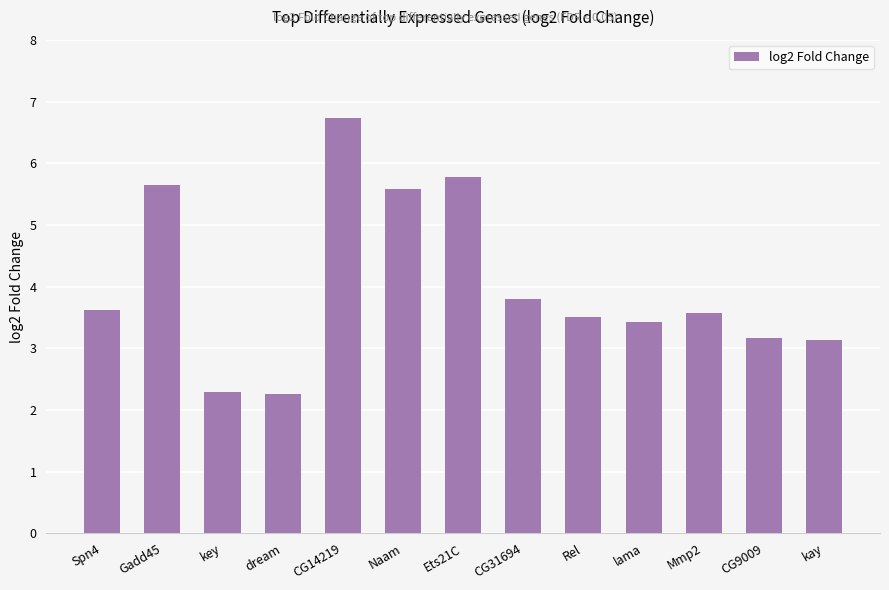

What is the difference between the maximum and minimum values?

4.5